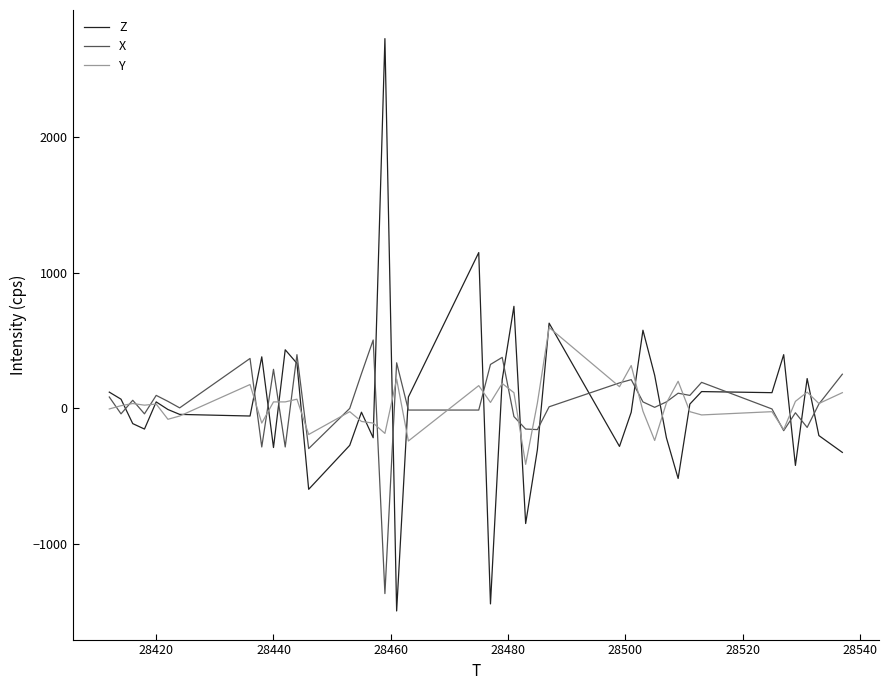

True or false: Z and Y intersect in this chart.

True